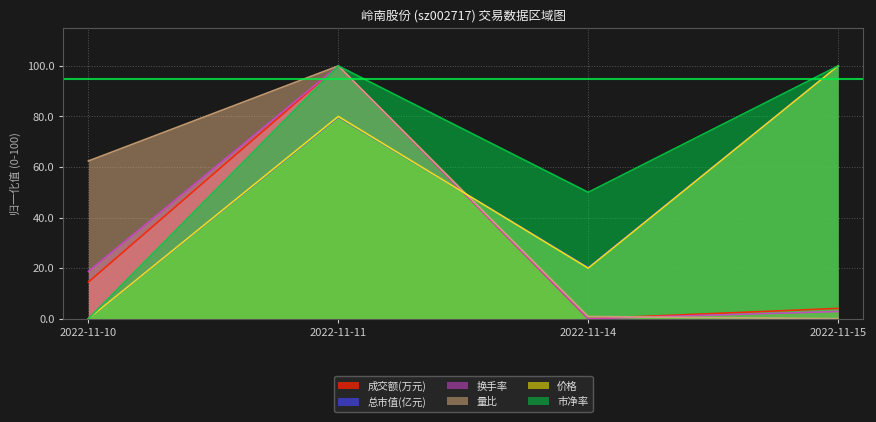

How many series are shown in this chart?

6